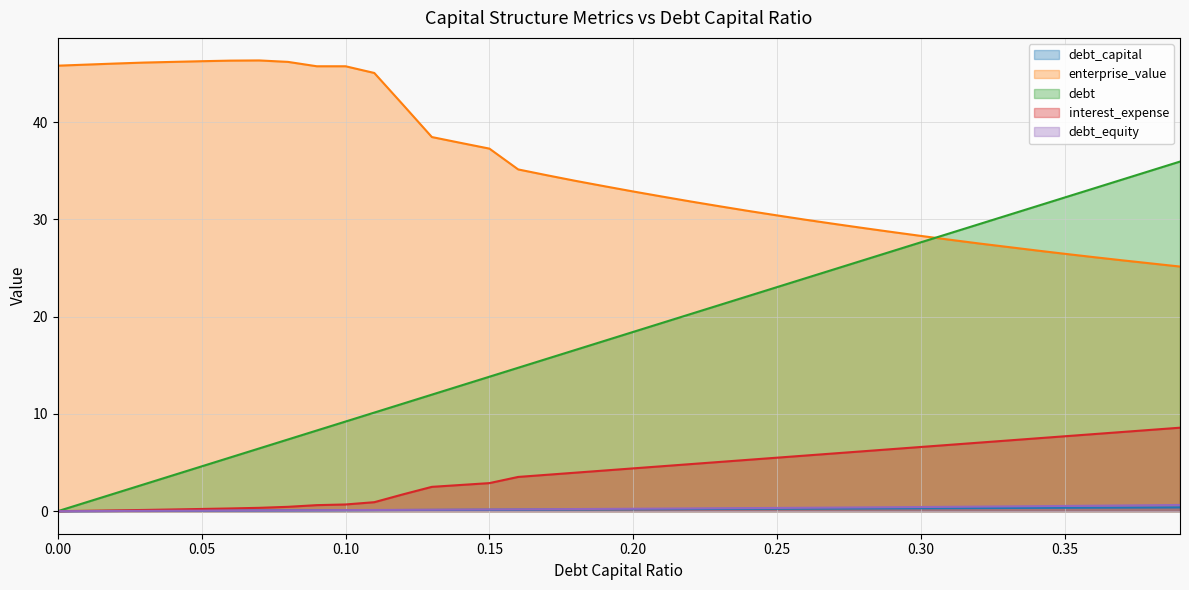

How many lines are shown in the chart?

5